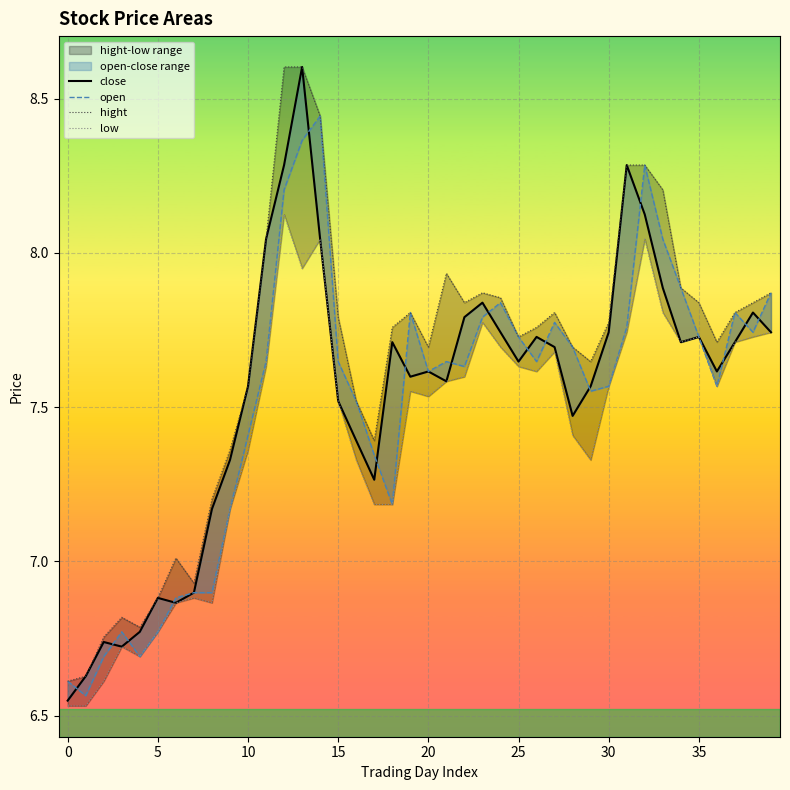

How many data points in open are above 7?

31